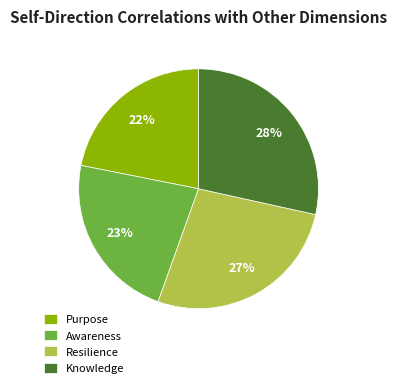

To the nearest percent, what portion does Awareness represent?

23%